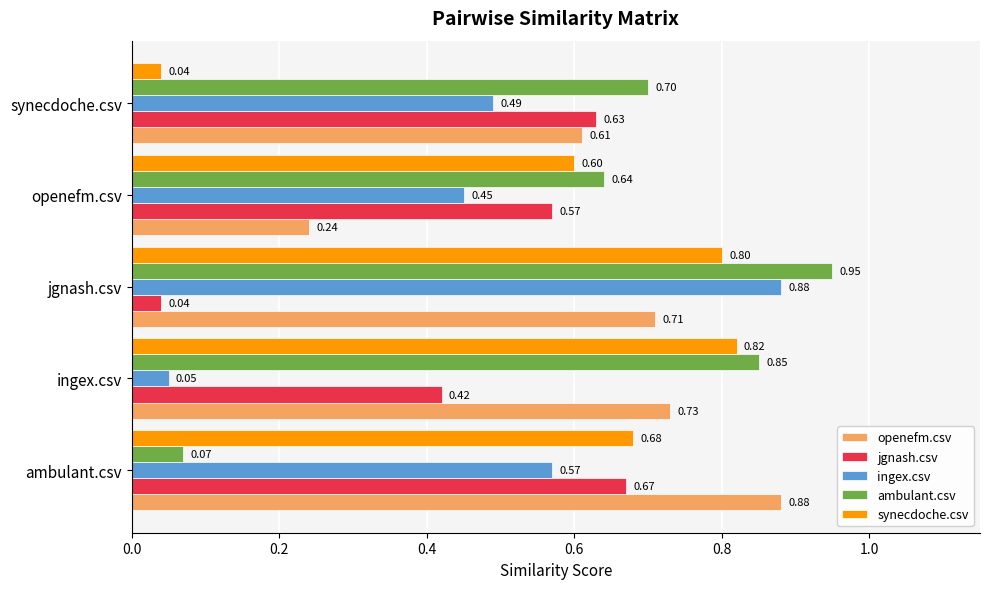

At which category is the sum across all series the highest?

jgnash.csv